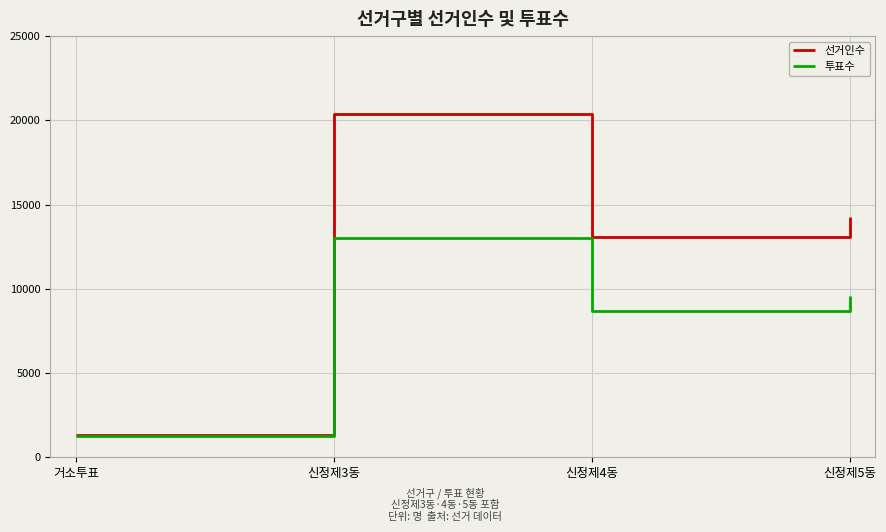

The value of 투표수 at 신정제3동 is 13009. True or false?

True